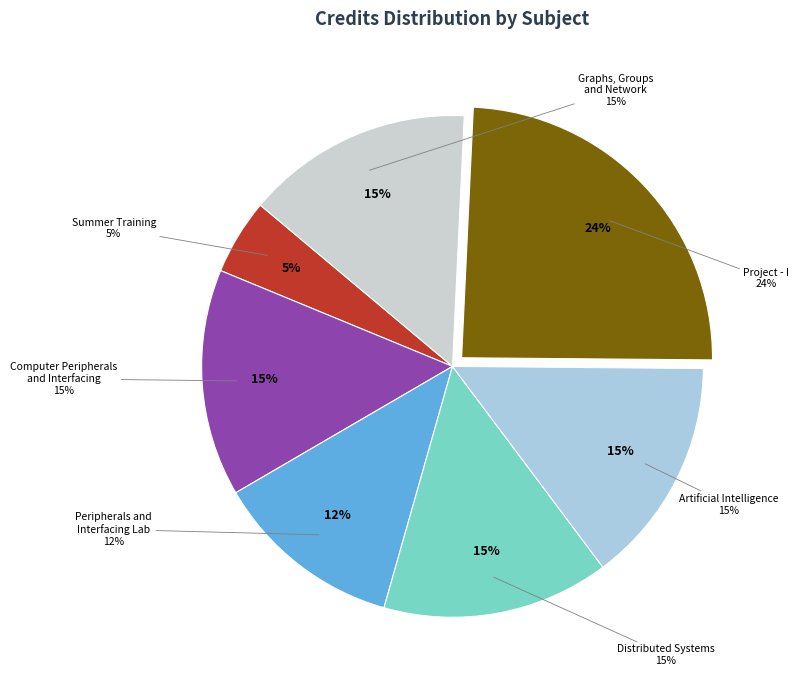

To the nearest percent, what is the combined percentage of CS461 Artificial Intelligence and CS422 Peripherals and Interfacing Lab?

27%